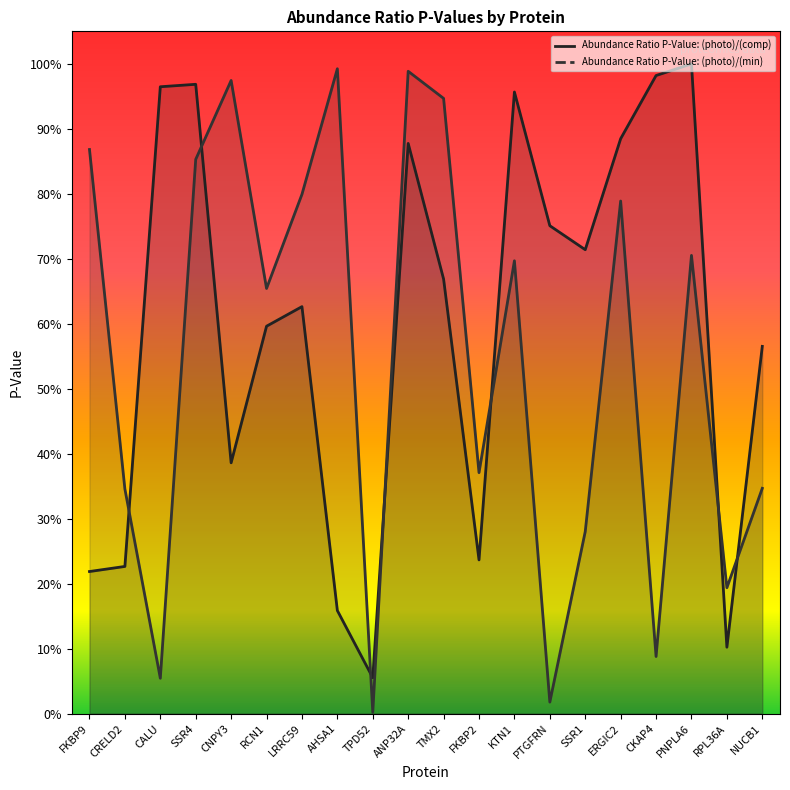

Rank the categories by Abundance Ratio P-Value: (photo)/(comp) (line) value from lowest to highest.

TPD52, RPL36A, AHSA1, FKBP9, CRELD2, FKBP2, CNPY3, NUCB1, RCN1, LRRC59, TMX2, SSR1, PTGFRN, ANP32A, ERGIC2, KTN1, CALU, SSR4, CKAP4, PNPLA6